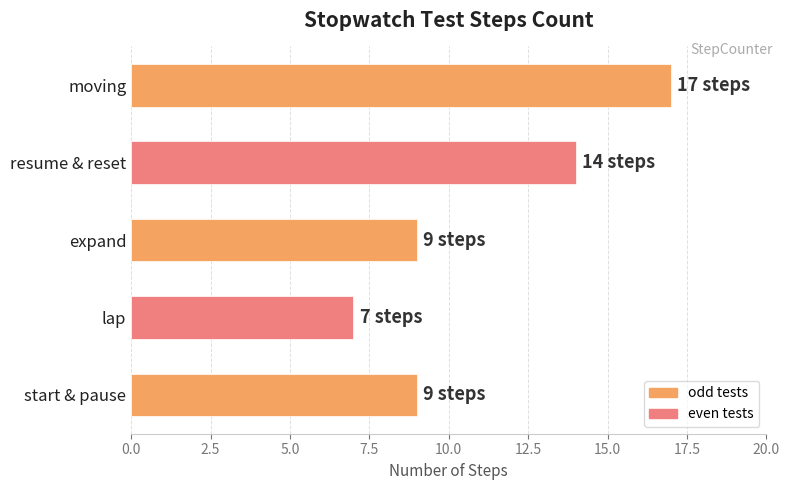

What is the difference between the maximum and minimum values?

10